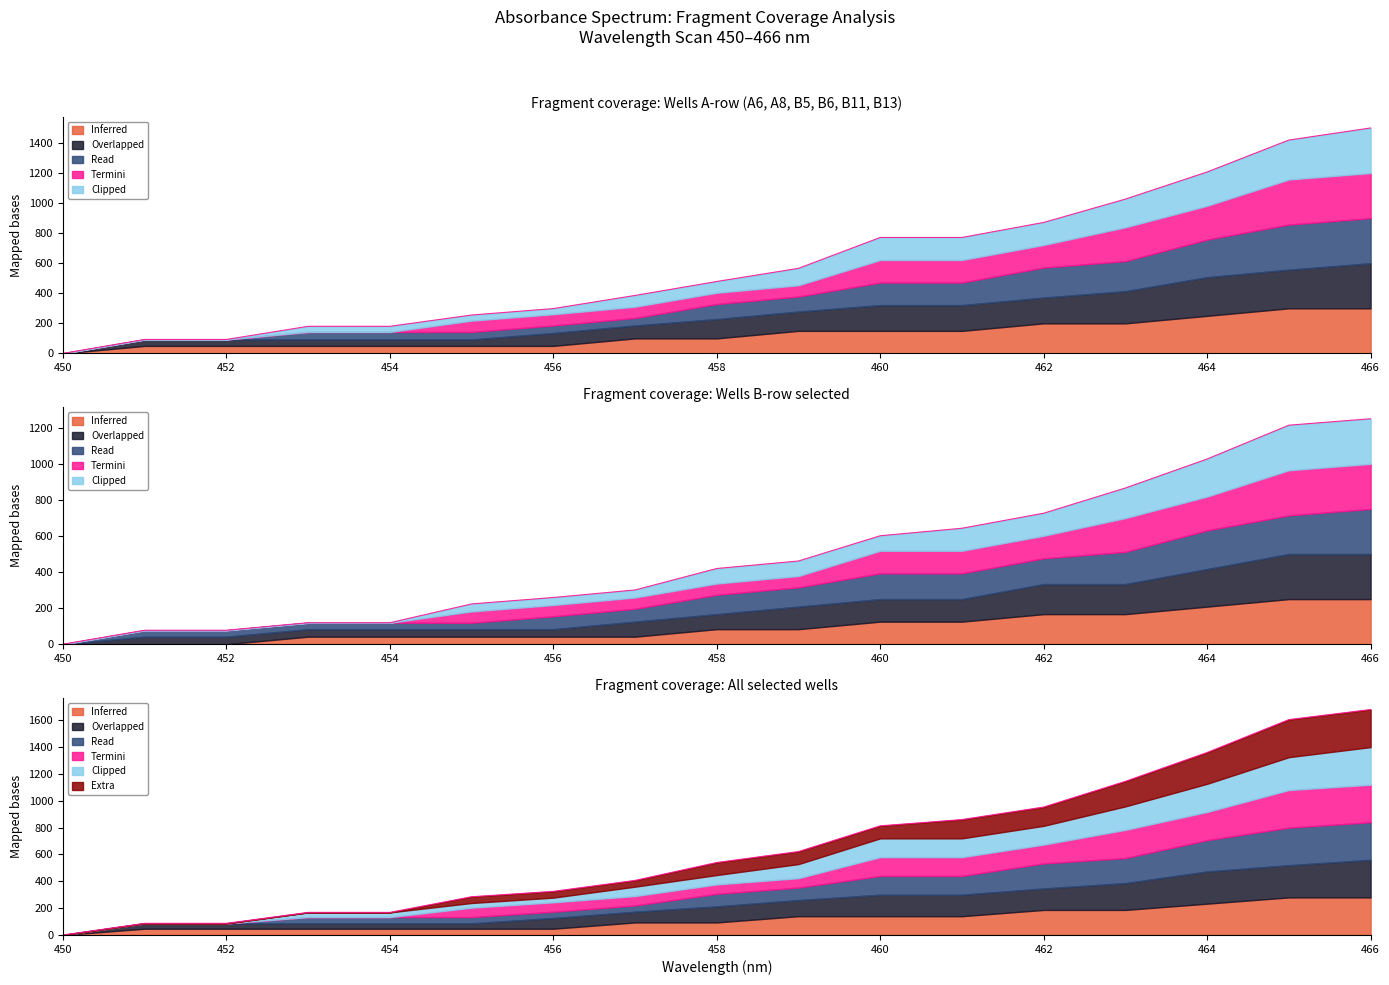

Reading left to right, what are all the values shown in this chart?

B6: 0.0	92.9	92.9	180.4	180.4	255.4	298.2	385.7	478.6	566.1	771.4	771.4	871.4	1026.8	1207.1	1419.6	1500.0
B11: 0.0	86.7	86.7	168.3	168.3	285.0	325.0	406.7	540.0	621.7	813.3	860.0	953.3	1145.0	1360.0	1605.0	1680.0
A6: 0.0	77.4	77.4	119.0	119.0	223.2	258.9	300.6	419.6	461.3	601.2	642.9	726.2	866.1	1026.8	1214.3	1250.0